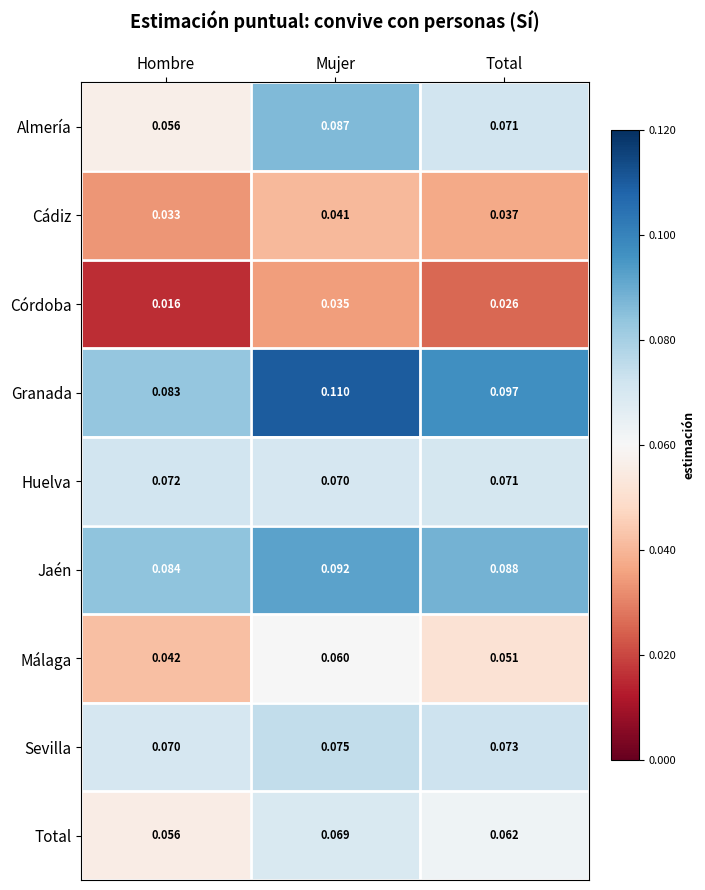

Which series has the widest spread of values?

Almería